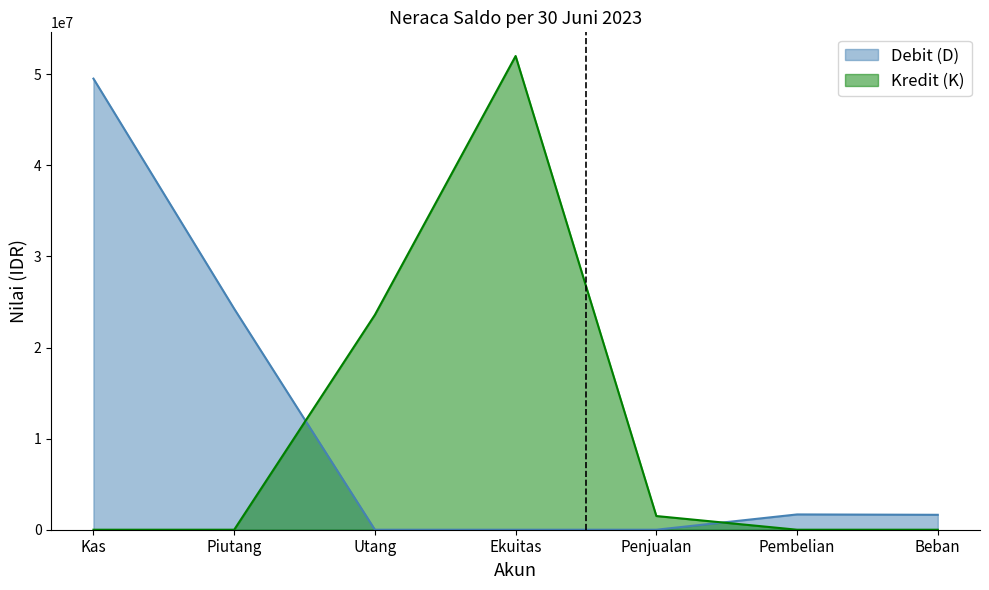

Reading right to left, what are all the values shown in this chart?

Debit (D): 1638000	1678000	0	0	0	24260000	49518000
Kredit (K): 0	0	1503000	52000000	23591000	0	0